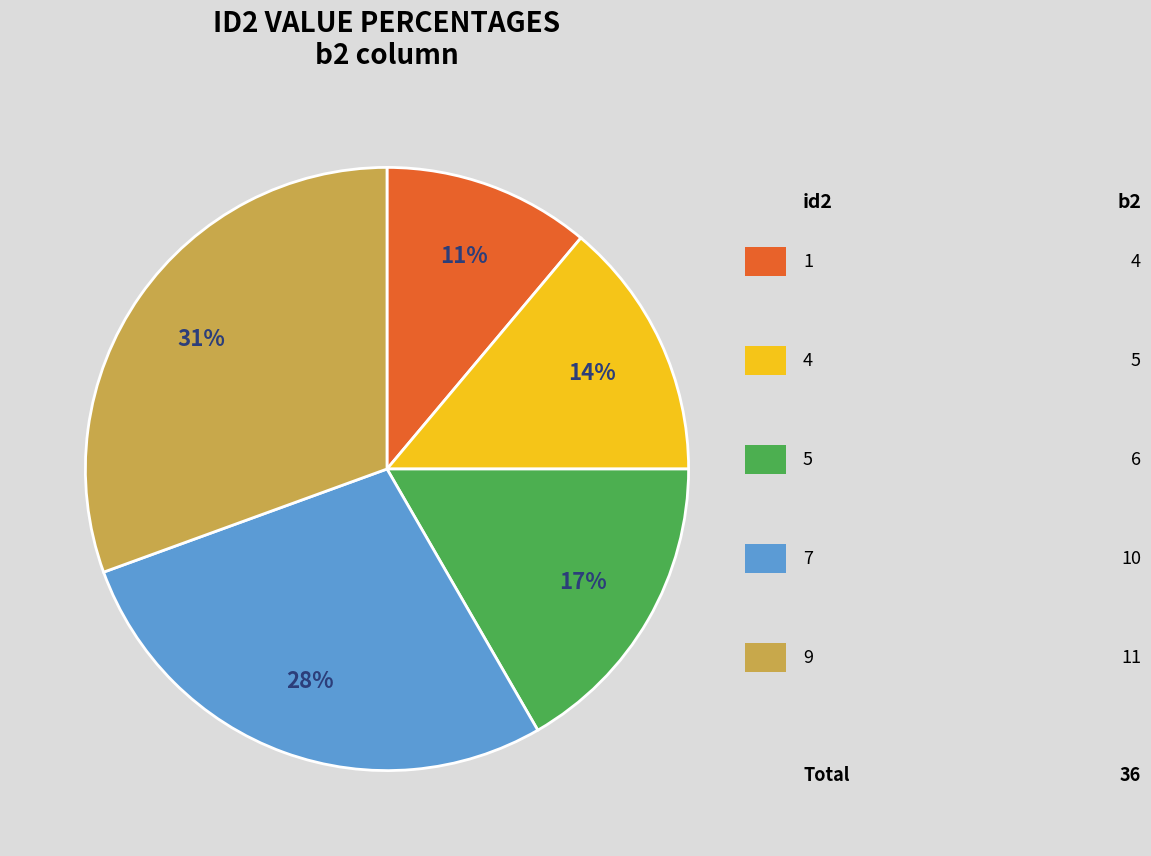

Is there a majority slice in this chart?

No